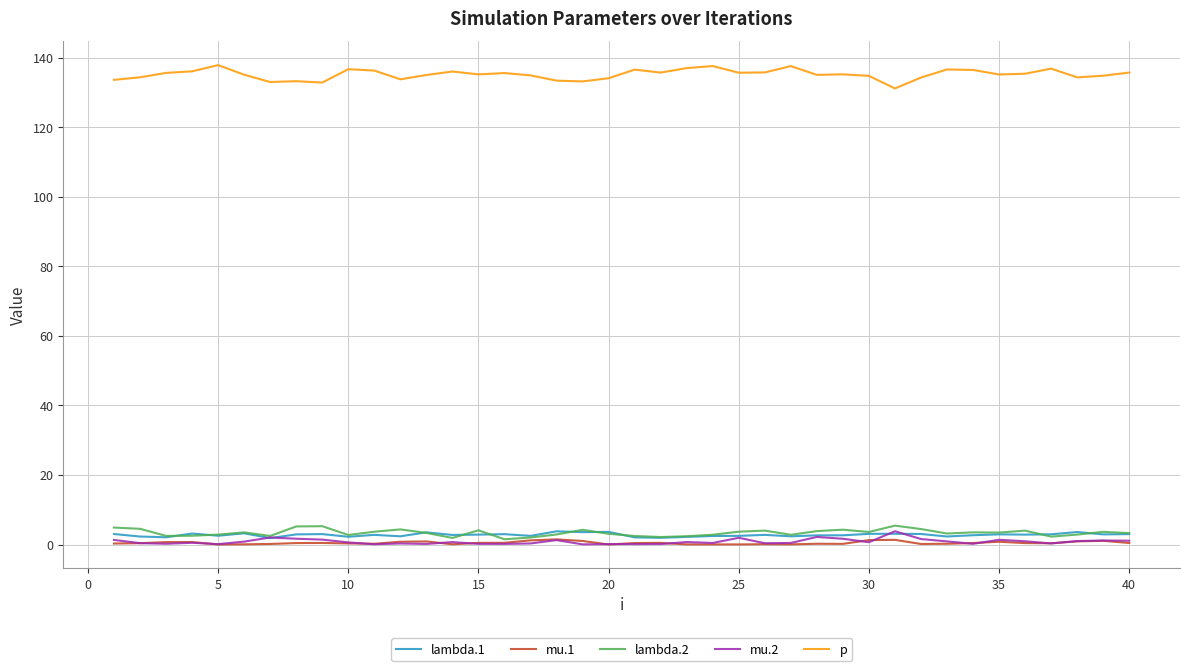

What is the greatest value displayed?

137.8